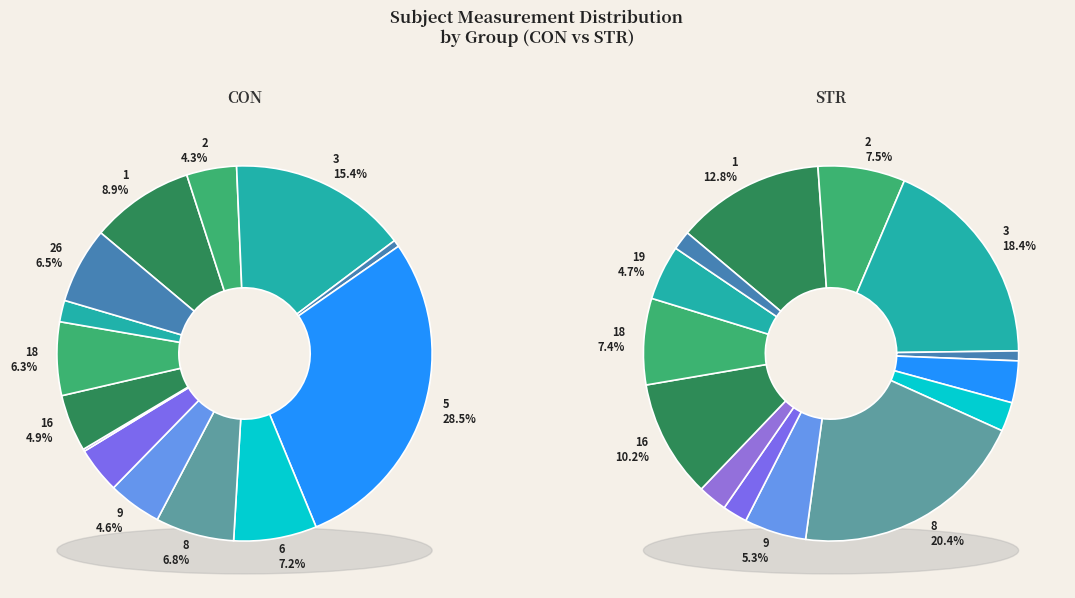

Is it true that 11 is 4% of the pie?

True